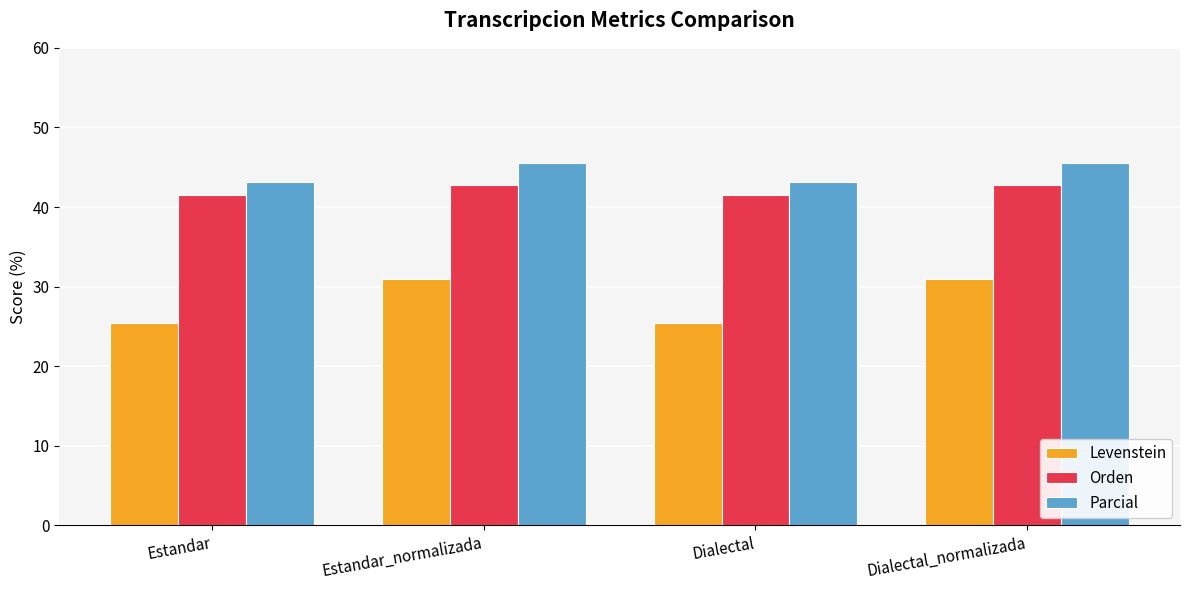

What is the average value of the Parcial series?

44.3